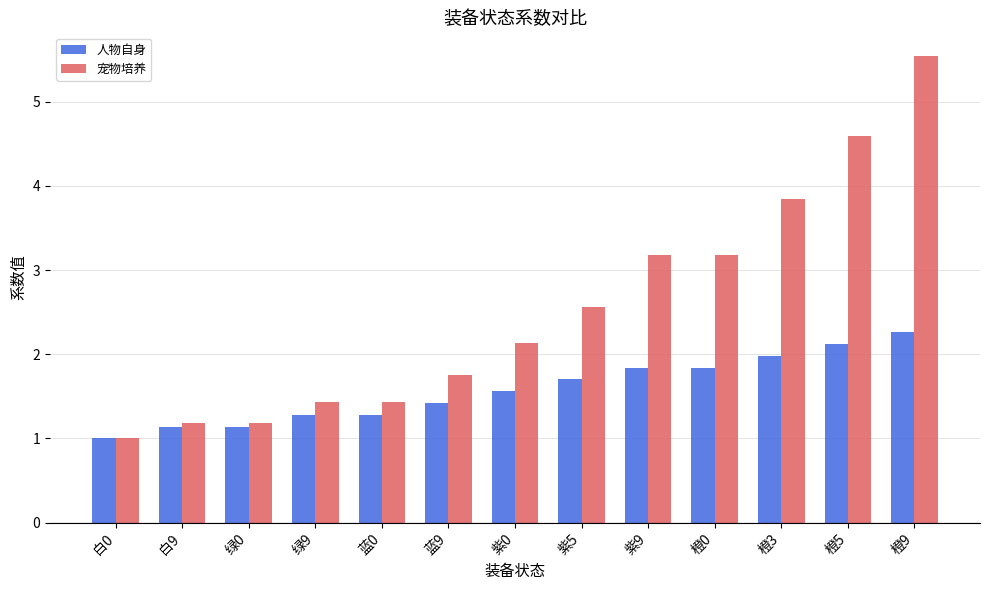

Which series has the widest spread of values?

宠物培养